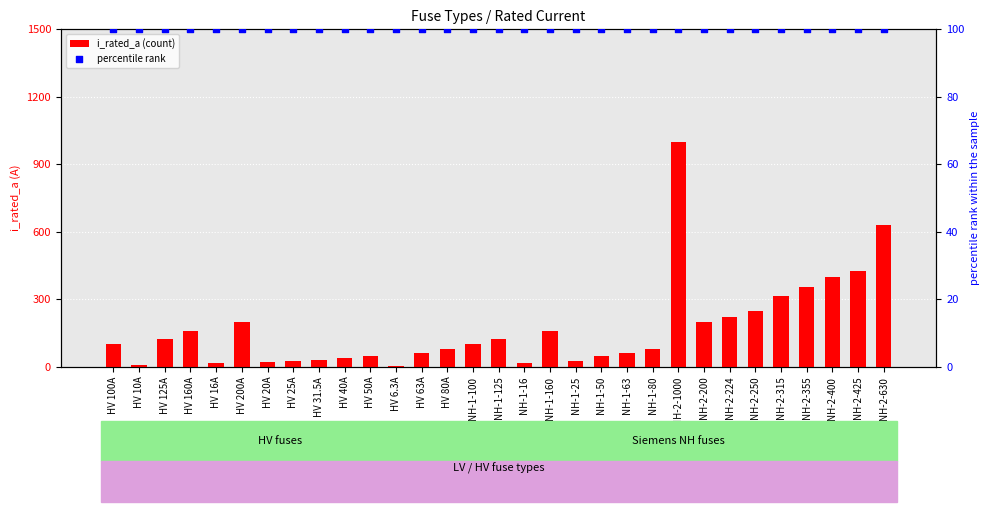

Which series has the widest spread of Y values?

i_rated_a (count)